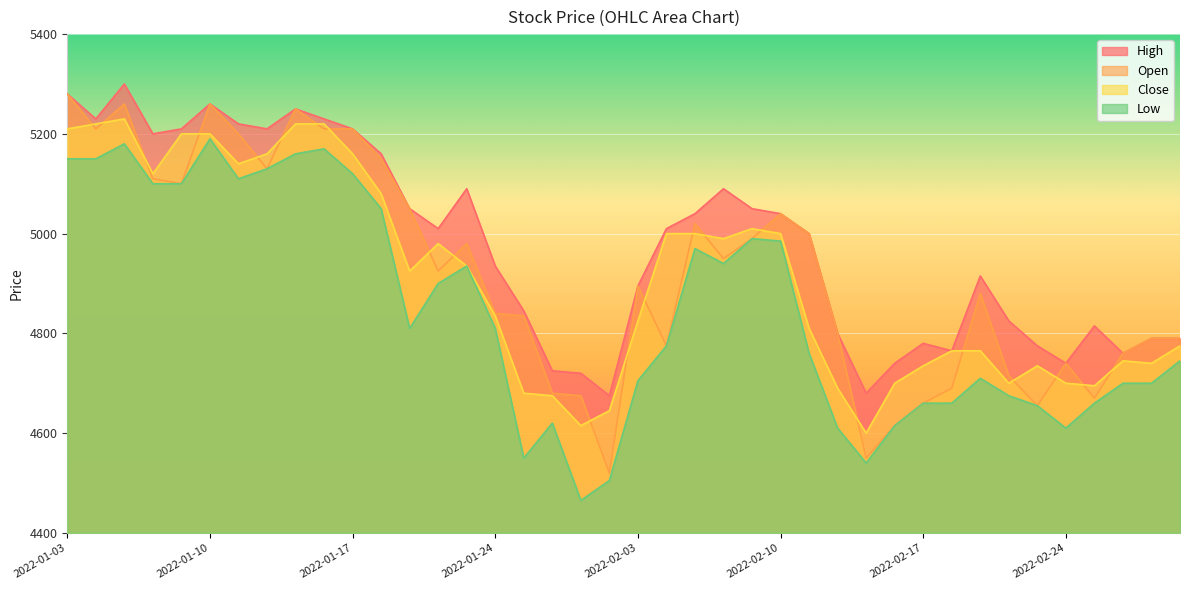

Which series has the widest spread of values?

Open